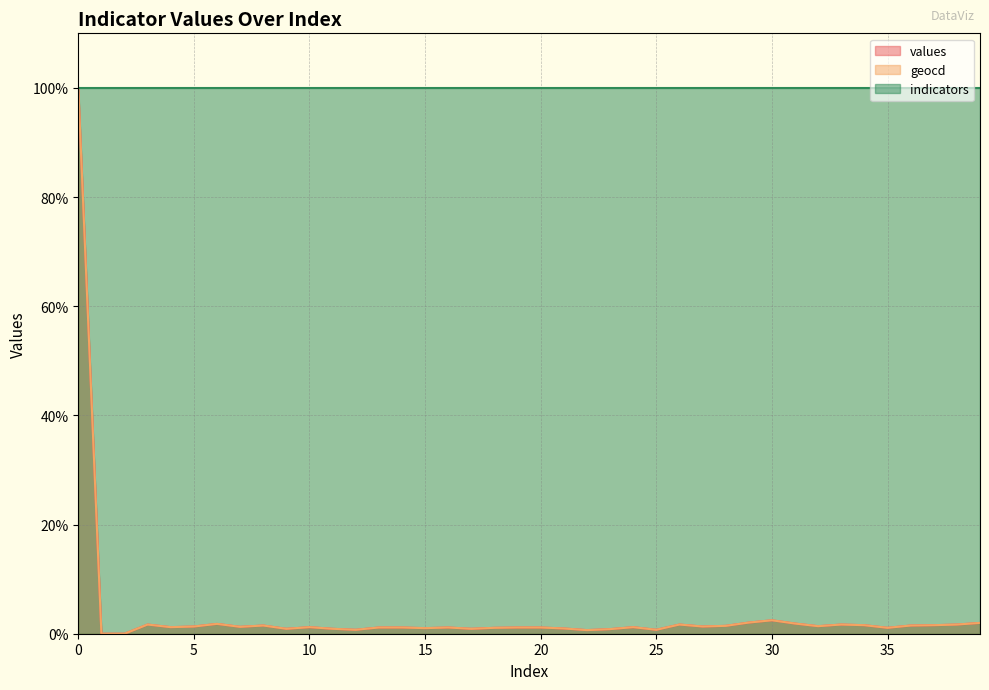

What is the average value of the geocd series?

3.7